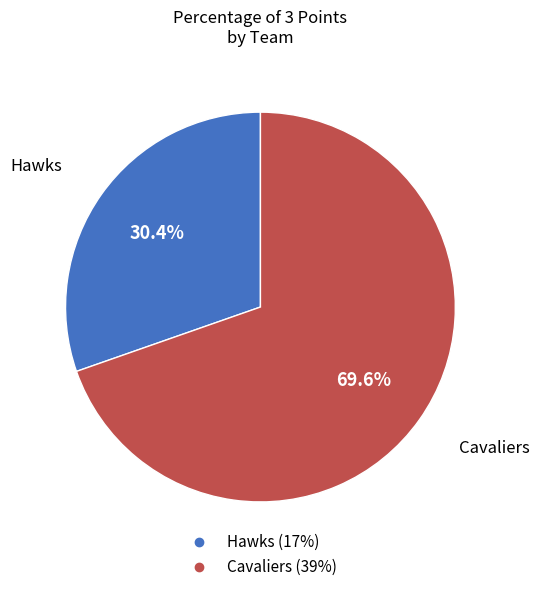

Which slice represents more than half of the pie?

Cavaliers